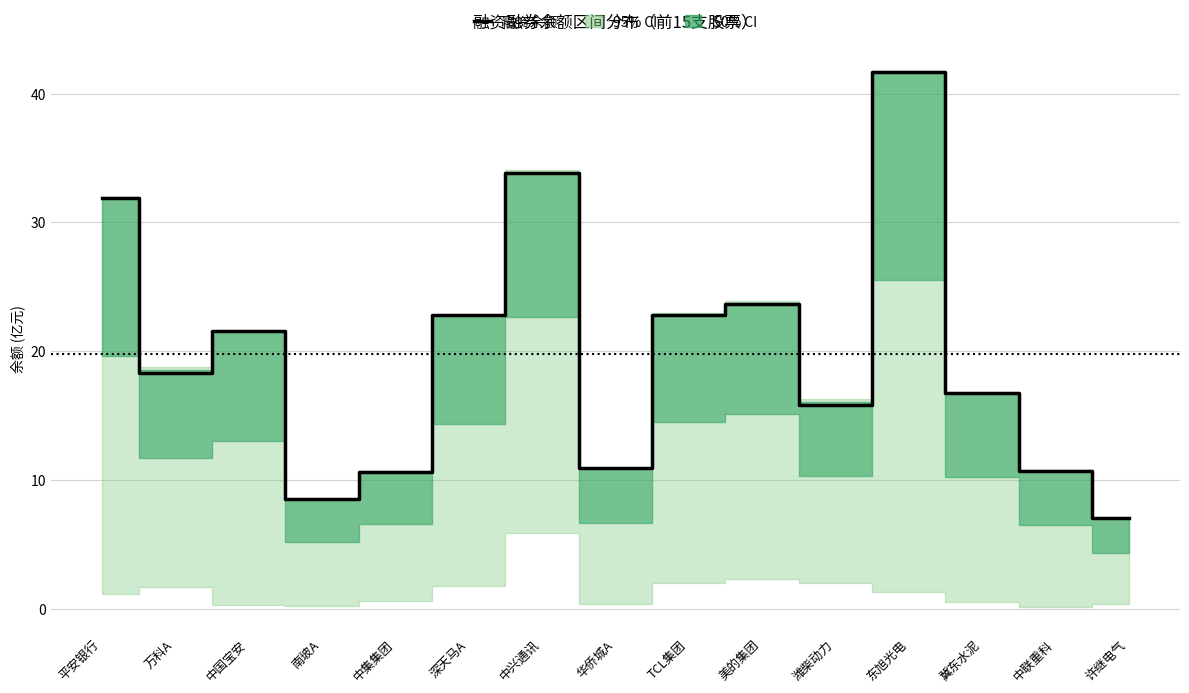

What is the sum of all values?

297.0